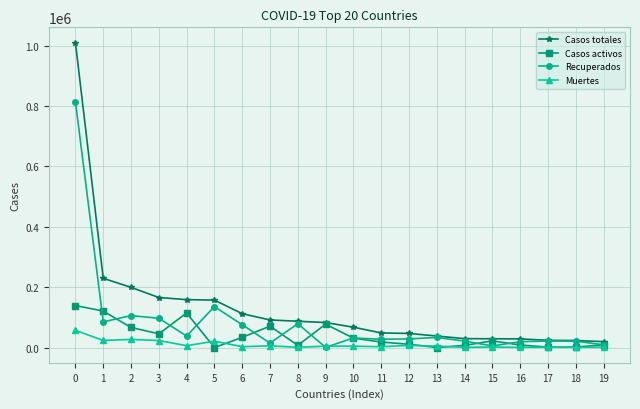

Is it true that Casos activos equals 192674 at 0?

False